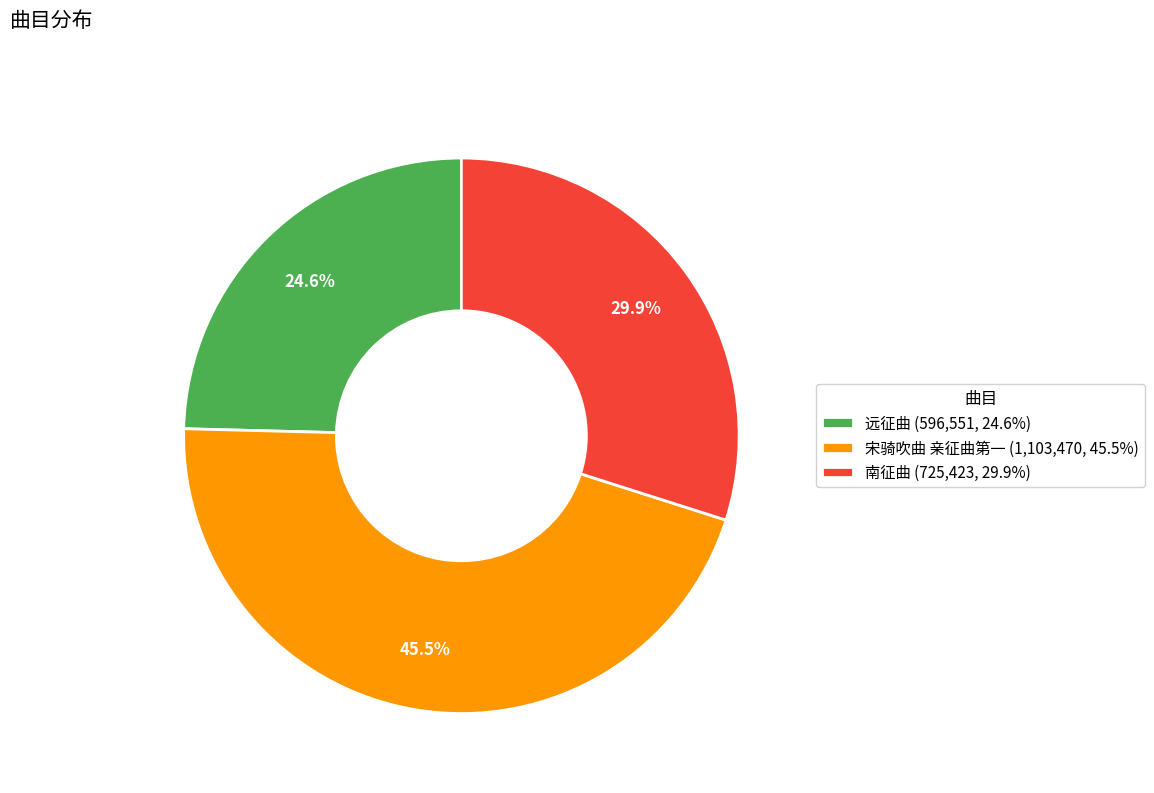

What percentage is the 南征曲 slice, to the nearest percent?

30%